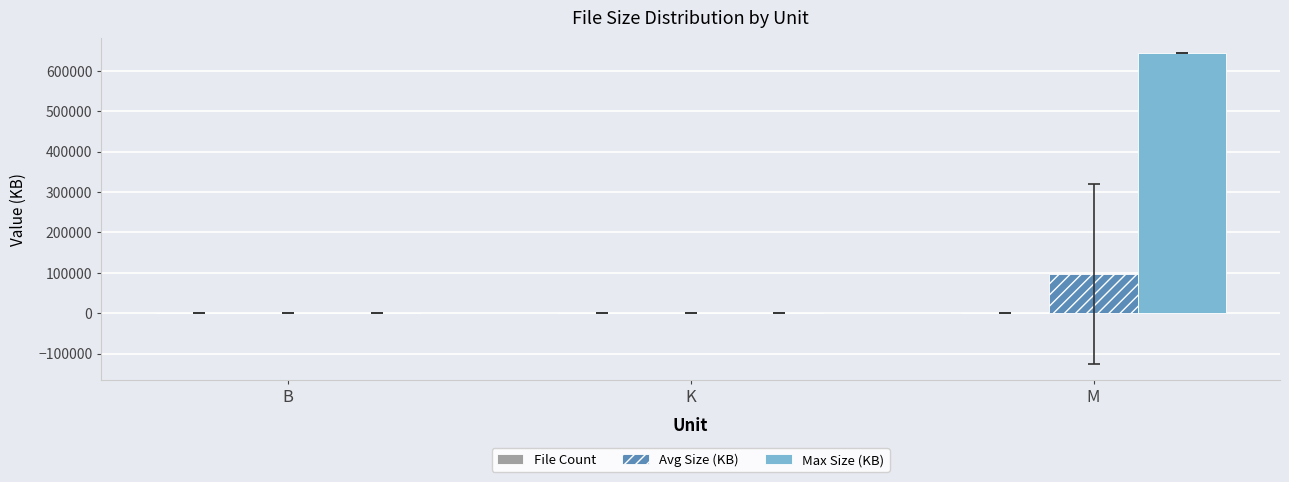

The Avg Size (KB) series shows 0.0 at B. True or false?

True